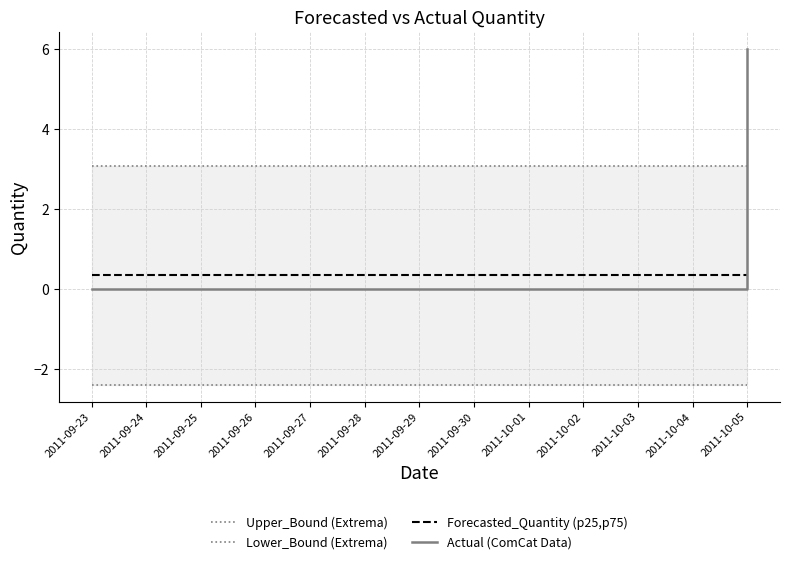

Where do Upper_Bound (Extrema) and Actual (ComCat Data) first cross each other?

2011-10-04 and 2011-10-05